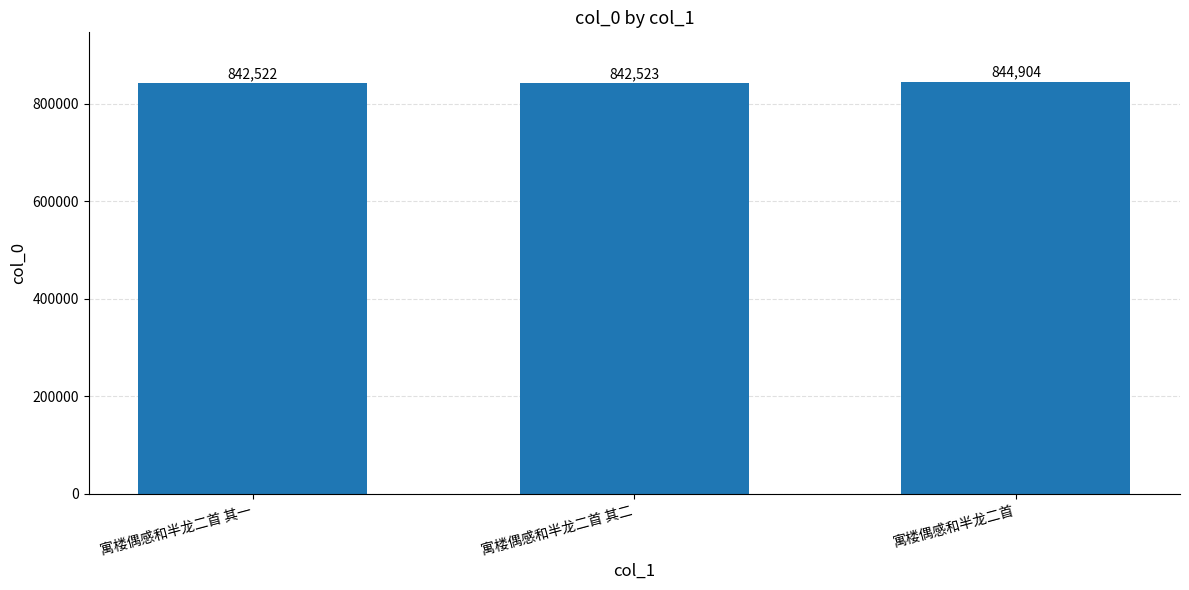

The chart shows a value of 562305 at 寓楼偶感和半龙二首. True or false?

False